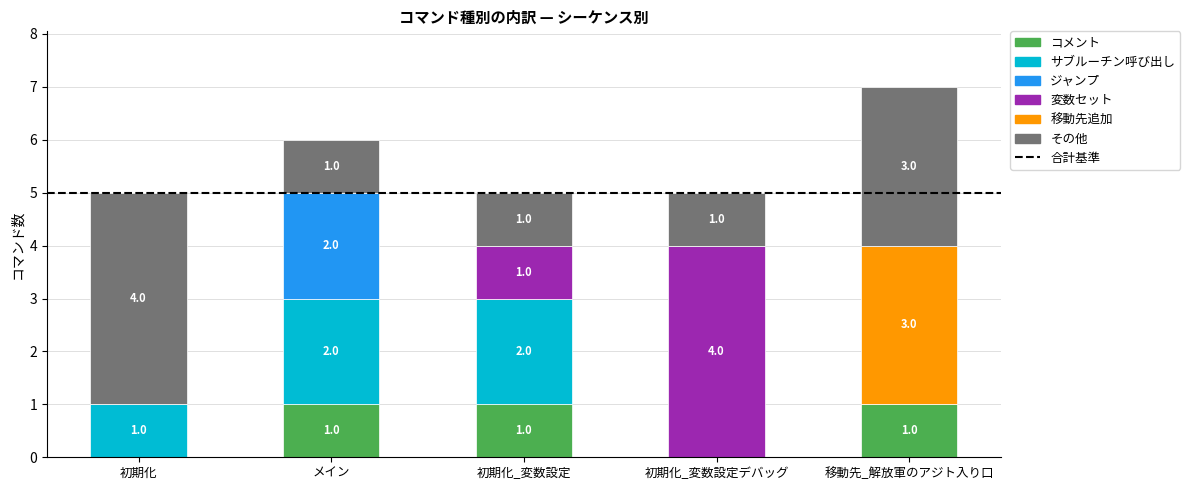

What is the total value across all series at メイン?

6